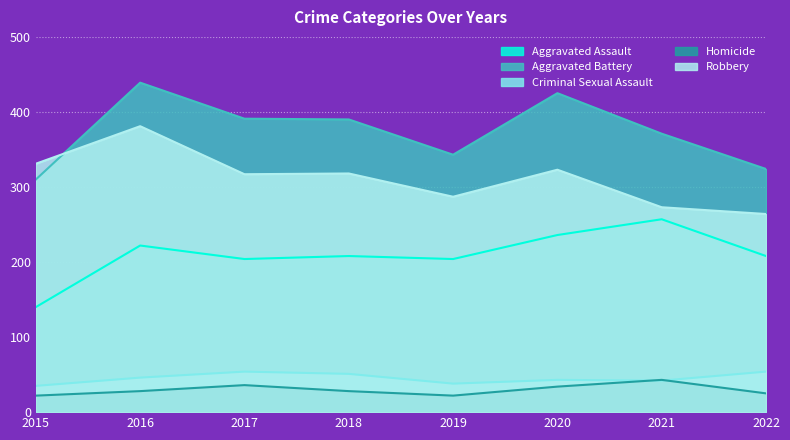

True or false: Homicide and Aggravated Battery cross at least once.

False